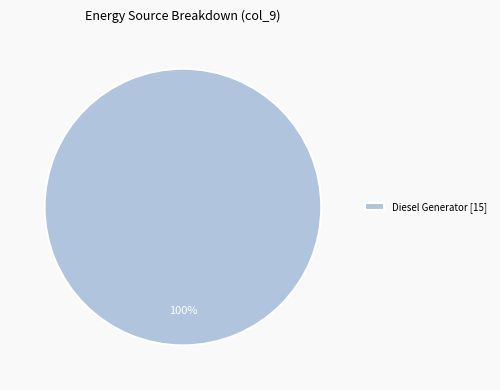

The Diesel Generator [15] slice represents 89% of the pie. True or false?

False